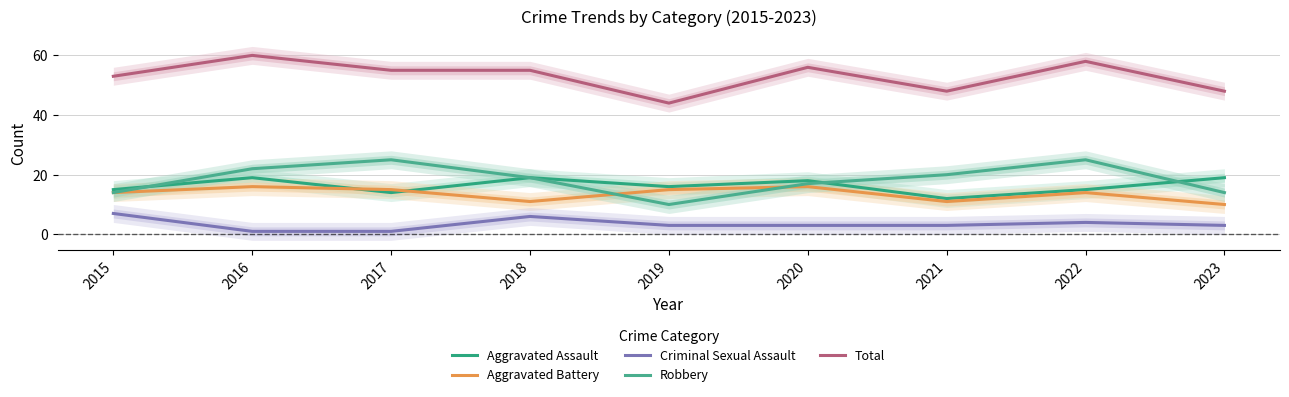

Which has a higher value, 2016 or 2021?

2016